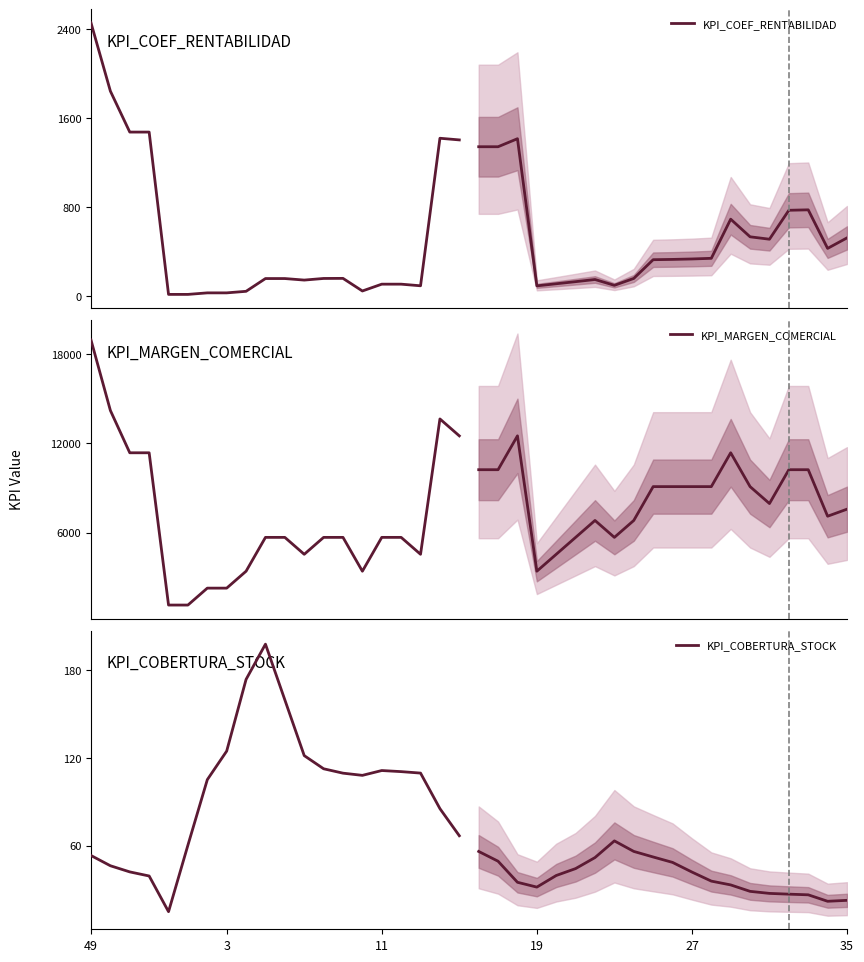

Reading right to left, transcribe all the data shown in this chart.

KPI_COEF_RENTABILIDAD: 1405.2	1420.2	91.2	105.8	105.8	44.4	158.0	157.2	142.6	156.4	156.4	41.4	27.4	27.4	13.6	13.6	1475.8	1475.8	1844.8	2459.7
KPI_MARGEN_COMERCIAL: 12500.0	13636.4	4545.6	5682.0	5682.0	3409.2	5681.8	5681.8	4545.4	5681.8	5681.8	3409.2	2272.8	2272.8	1136.4	1136.4	11363.6	11363.6	14204.5	18939.3
KPI_COBERTURA_STOCK: 66.7	85.2	109.5	110.5	111.3	108.0	109.5	112.5	121.5	159.6	197.7	173.6	124.6	105.0	60.3	14.8	39.2	42.0	46.2	53.2